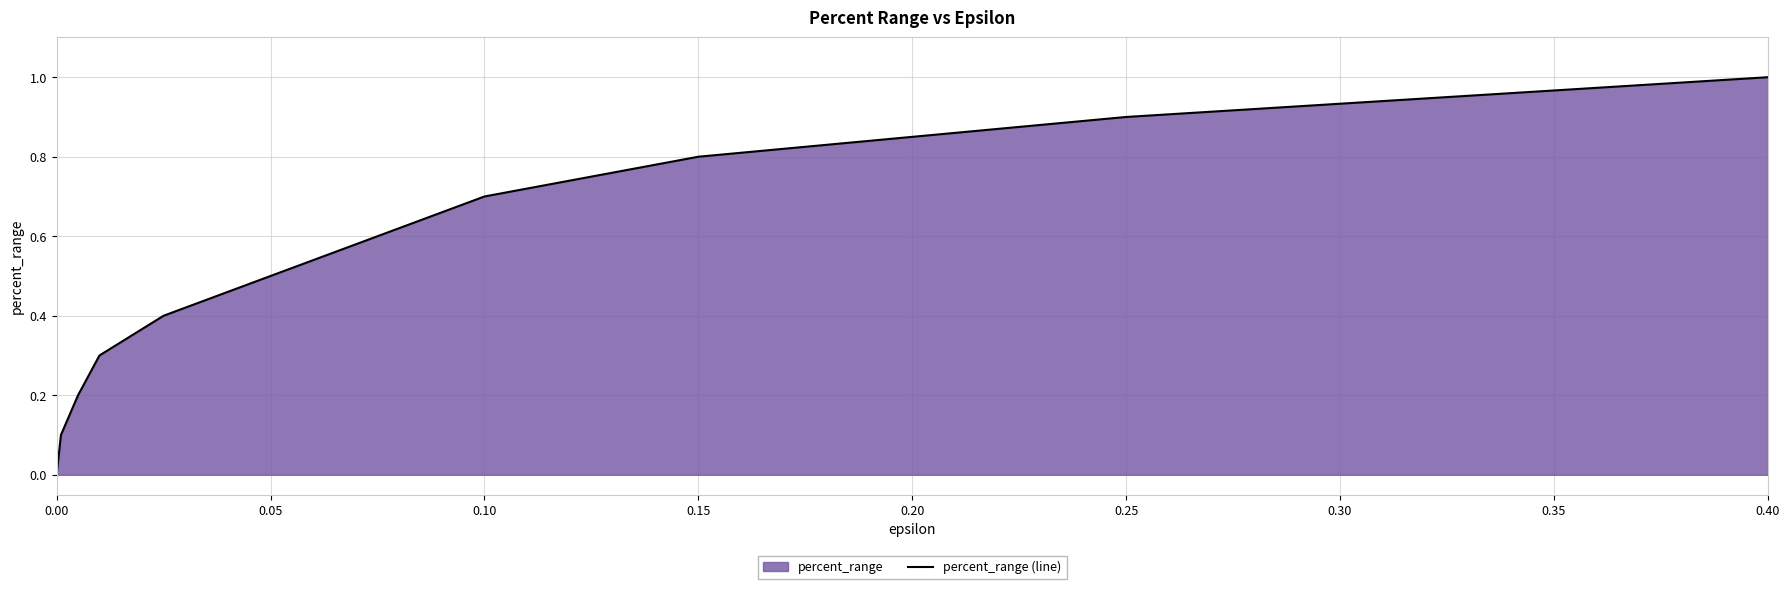

How many lines are shown in the chart?

1